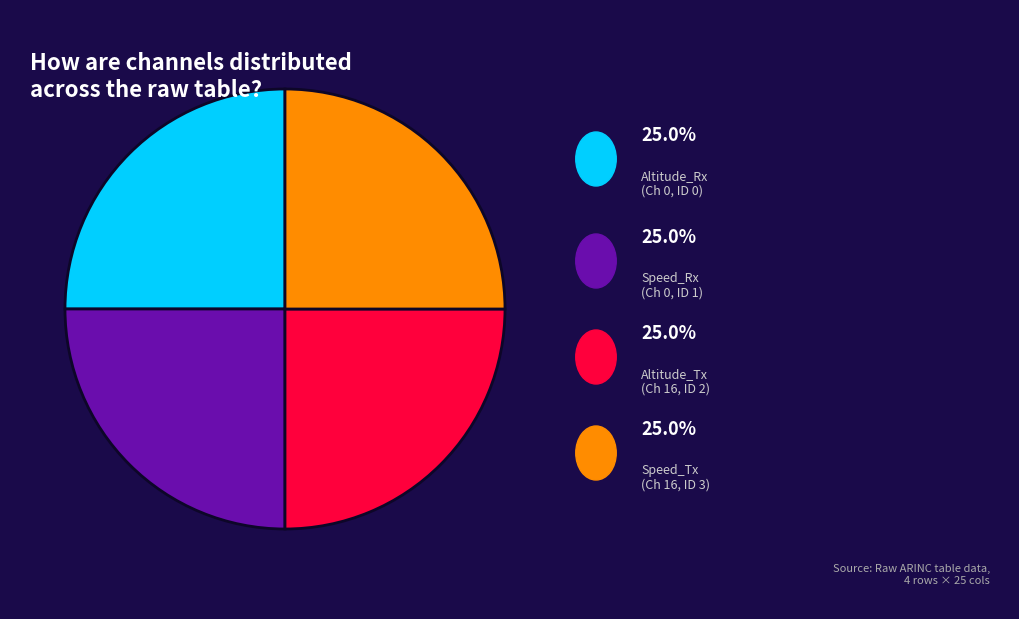

Does any single category account for the majority?

No